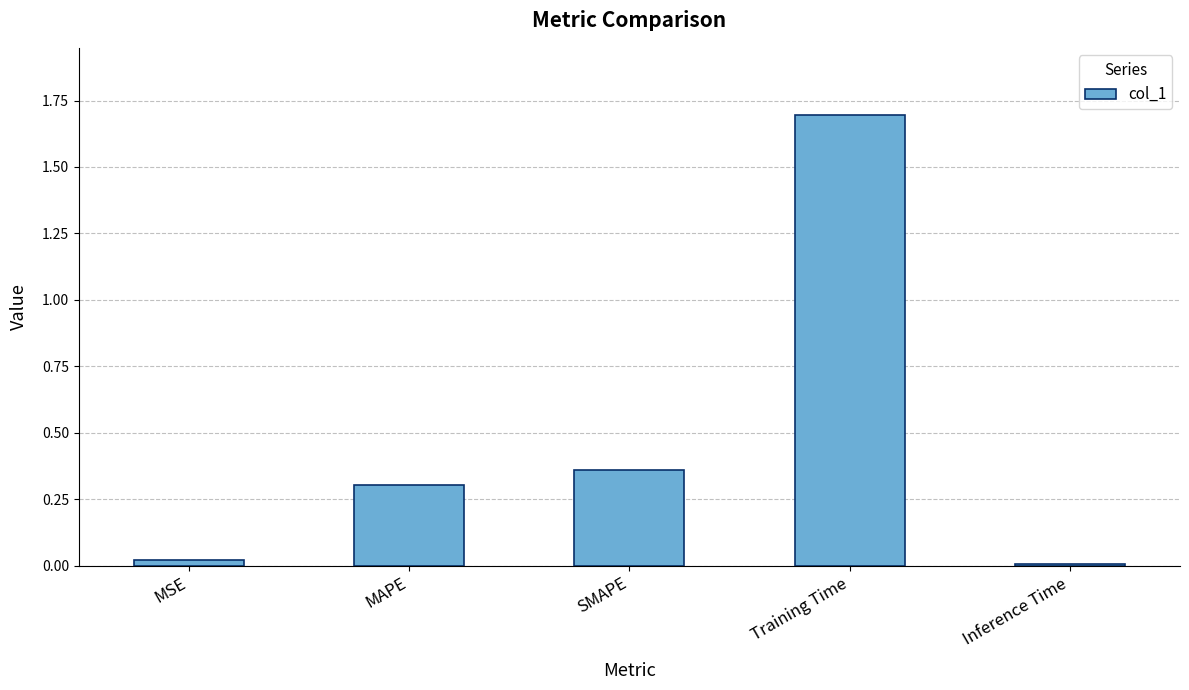

What is the maximum value shown in the chart?

1.7